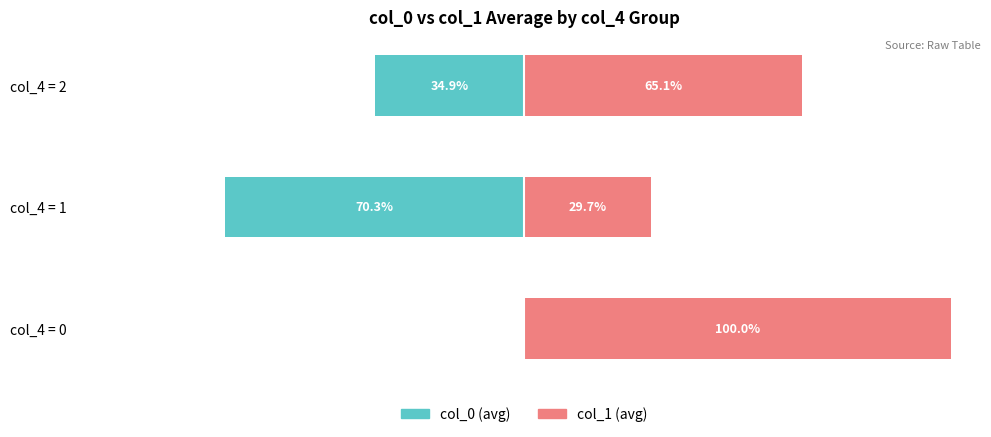

What is the value of the col_0 (avg) bar at the 2nd from the left?

-70.3